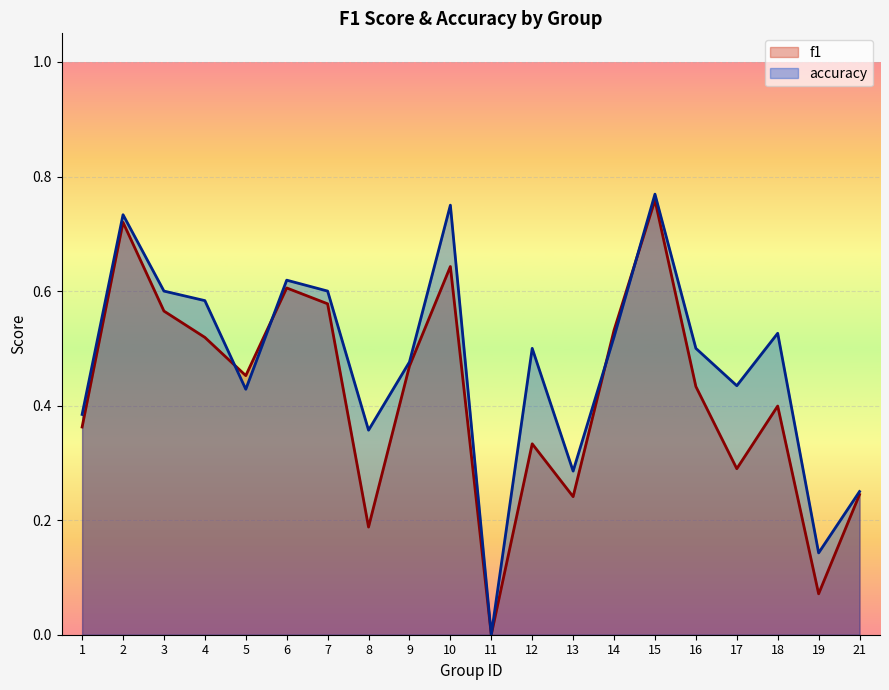

True or false: accuracy and f1 intersect in this chart.

True